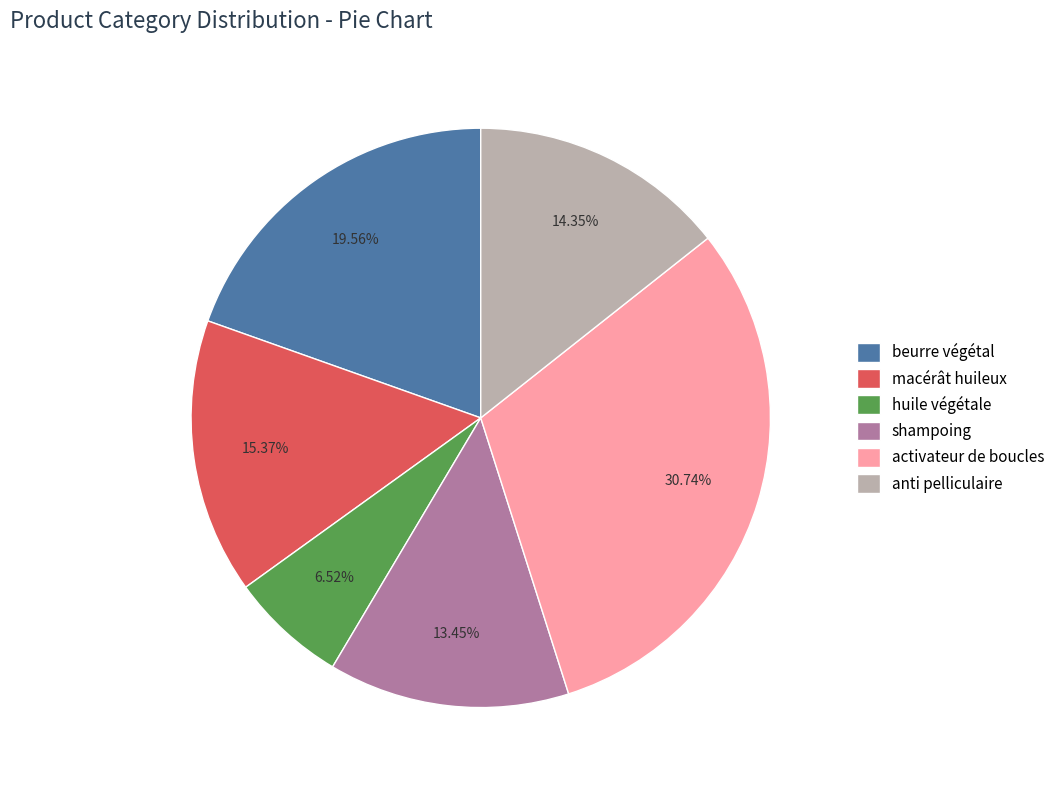

Is the sum of anti pelliculaire and macérât huileux greater than half?

No